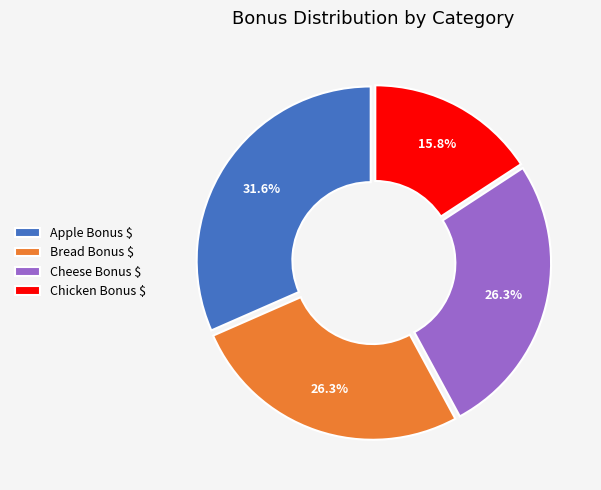

Is Chicken Bonus $ the majority of the pie?

No